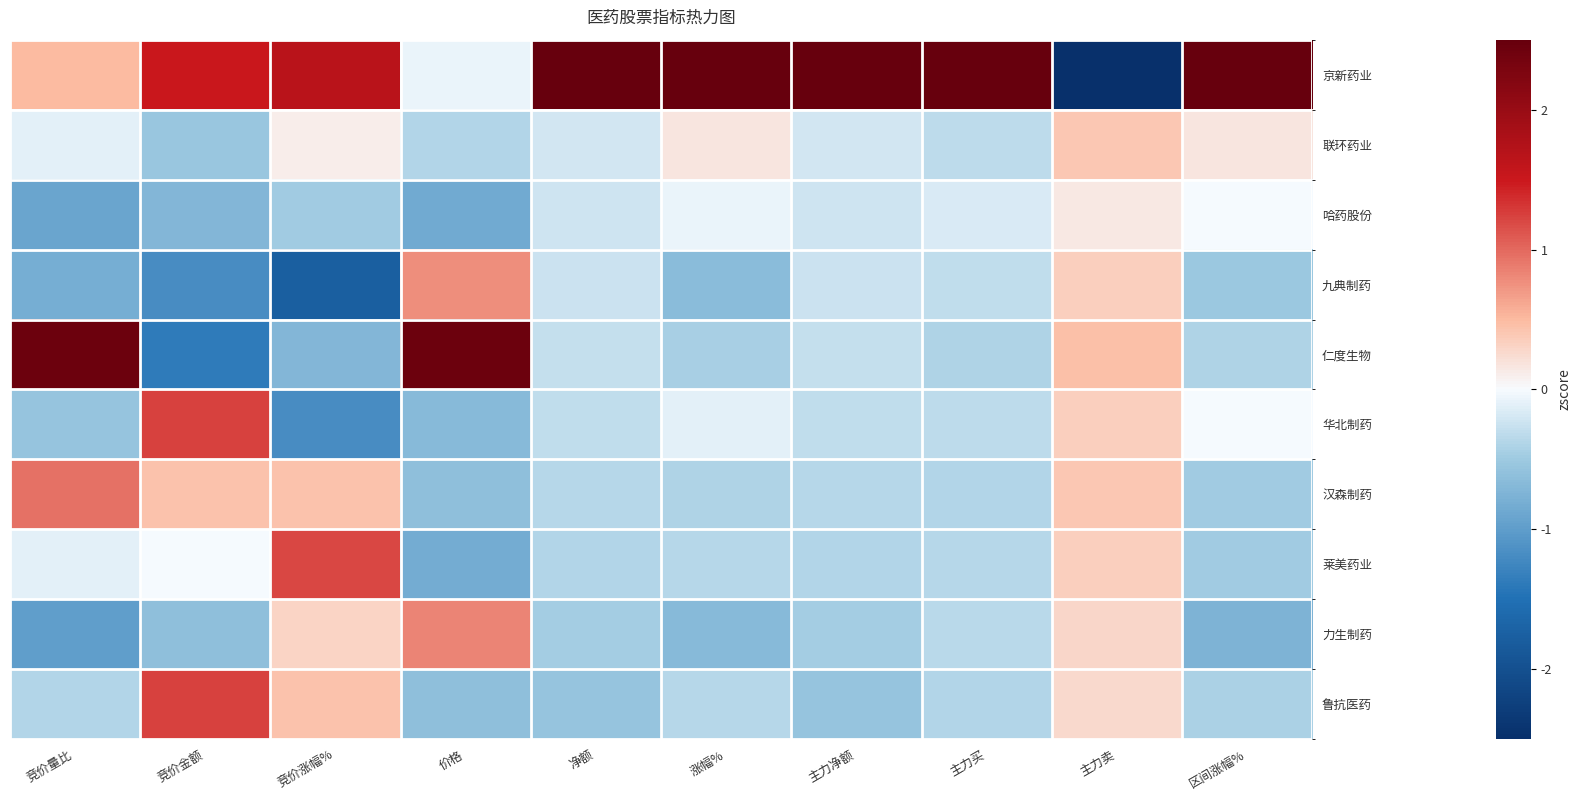

What is the difference between the highest and lowest values at 竞价涨幅%?

3.4